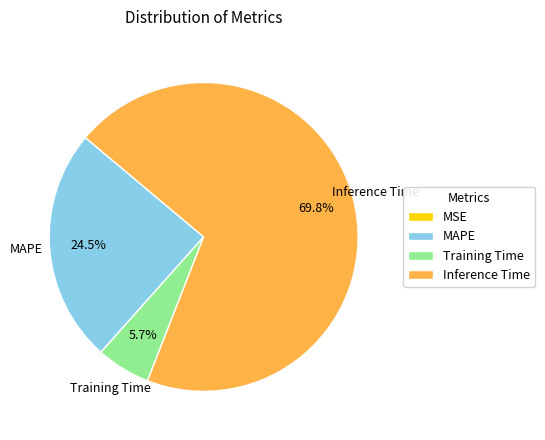

Does any single category account for the majority?

Yes